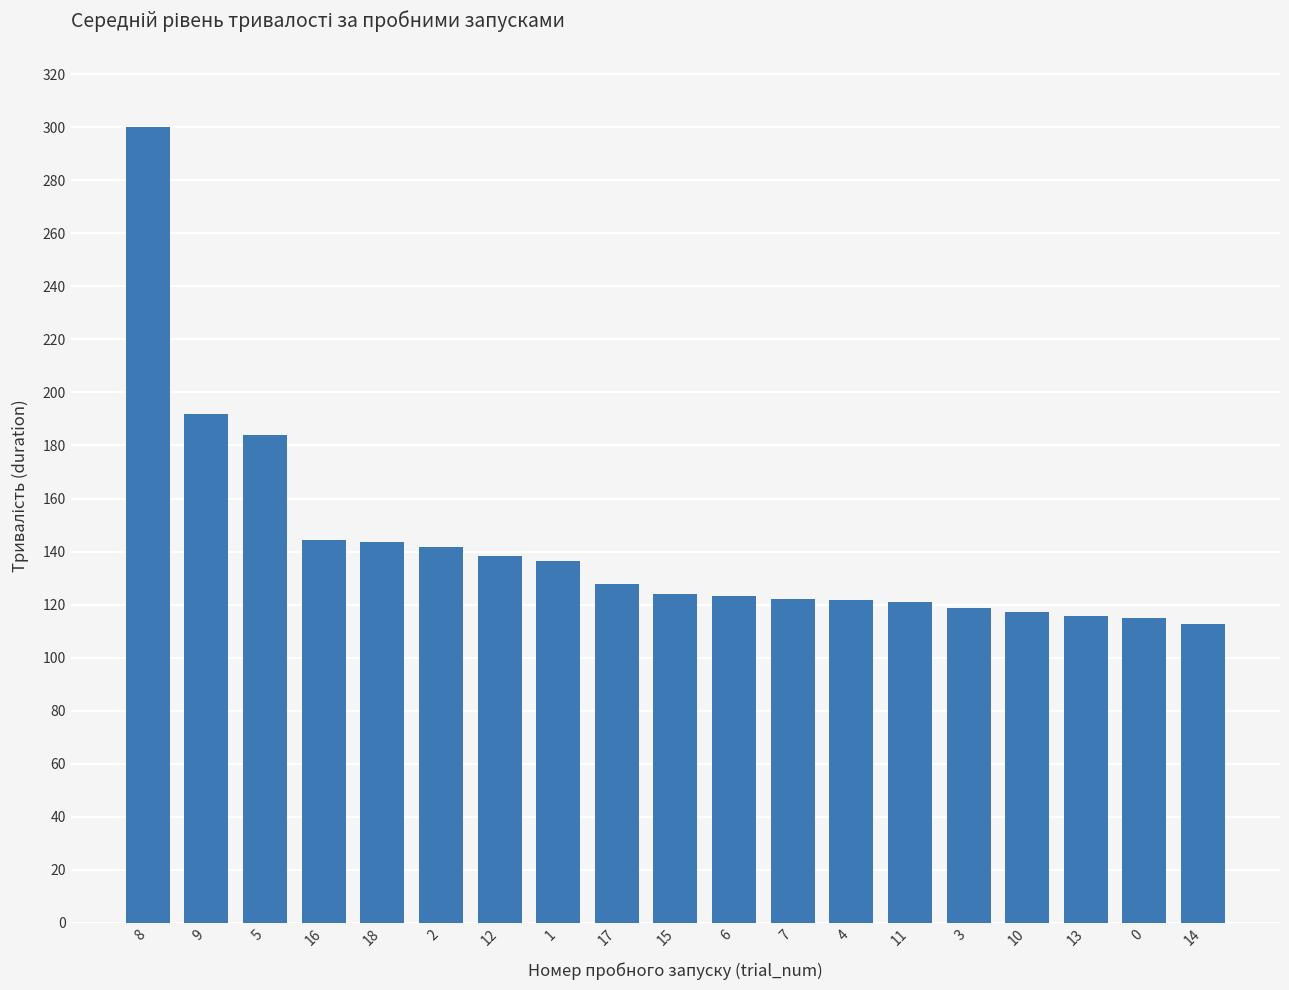

What is the minimum value shown in the chart?

112.5